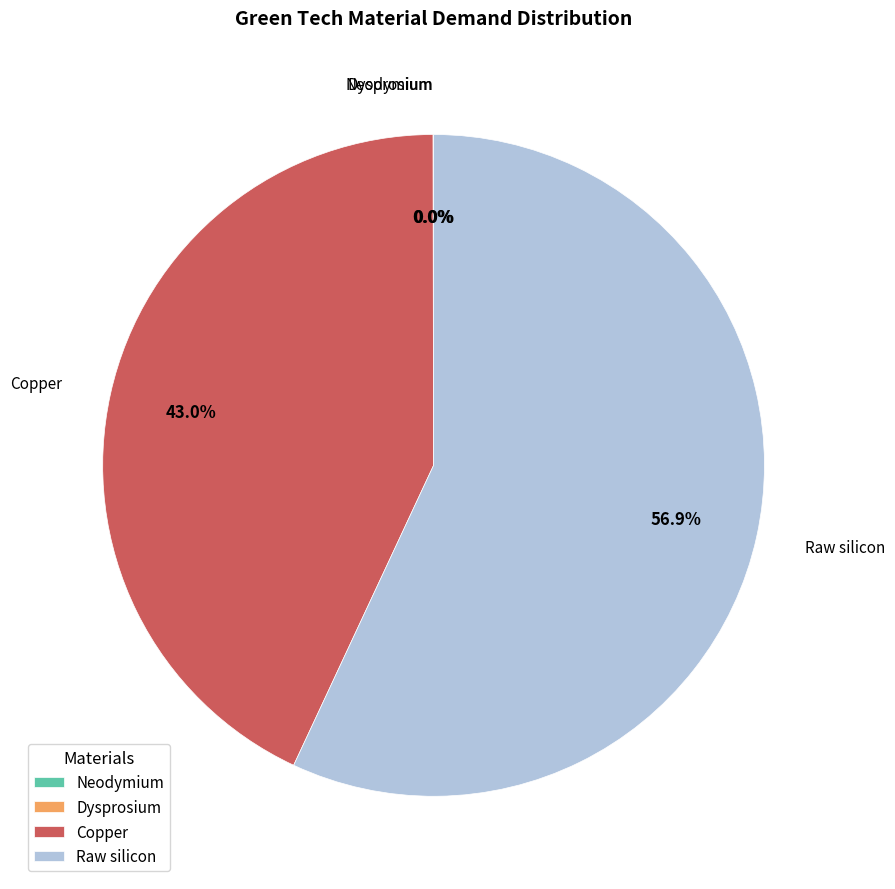

Which category has the biggest portion of the pie?

Raw silicon